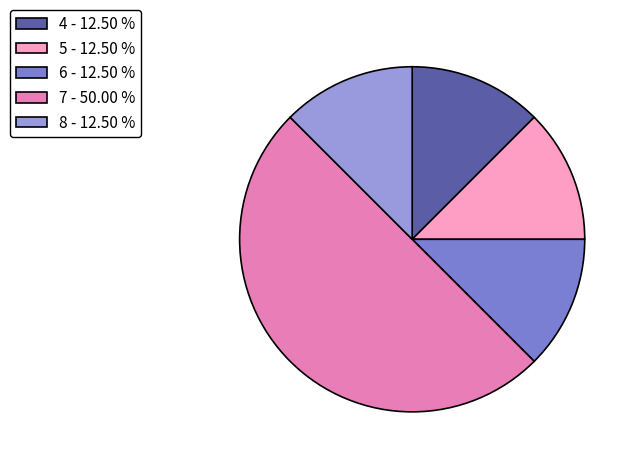

Is it true that 5 is 12% of the pie?

True